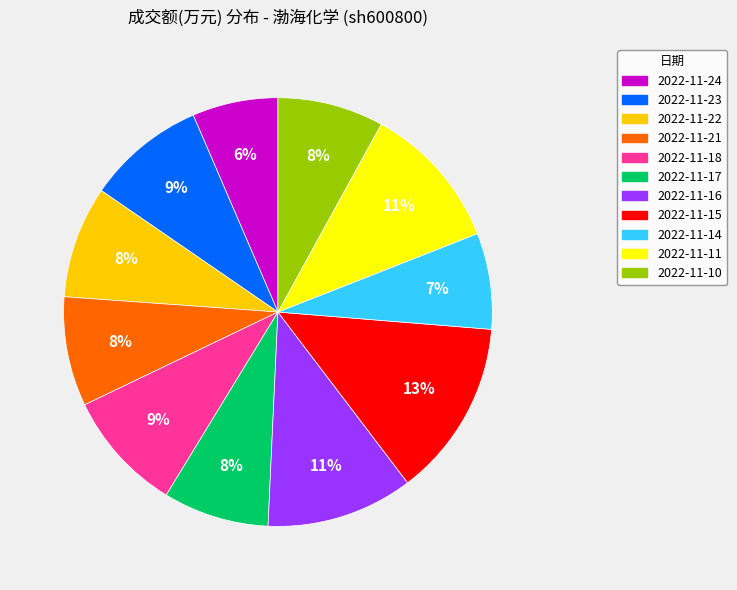

True or false: 2022-11-17 accounts for 8% of the total.

True